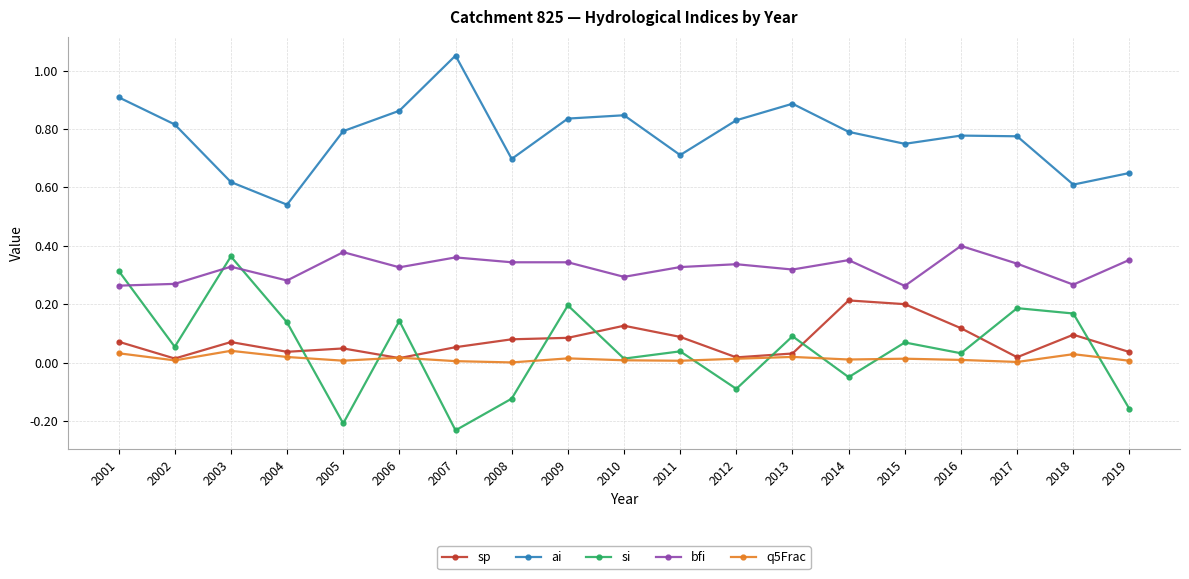

True or false: bfi and sp cross at least once.

False